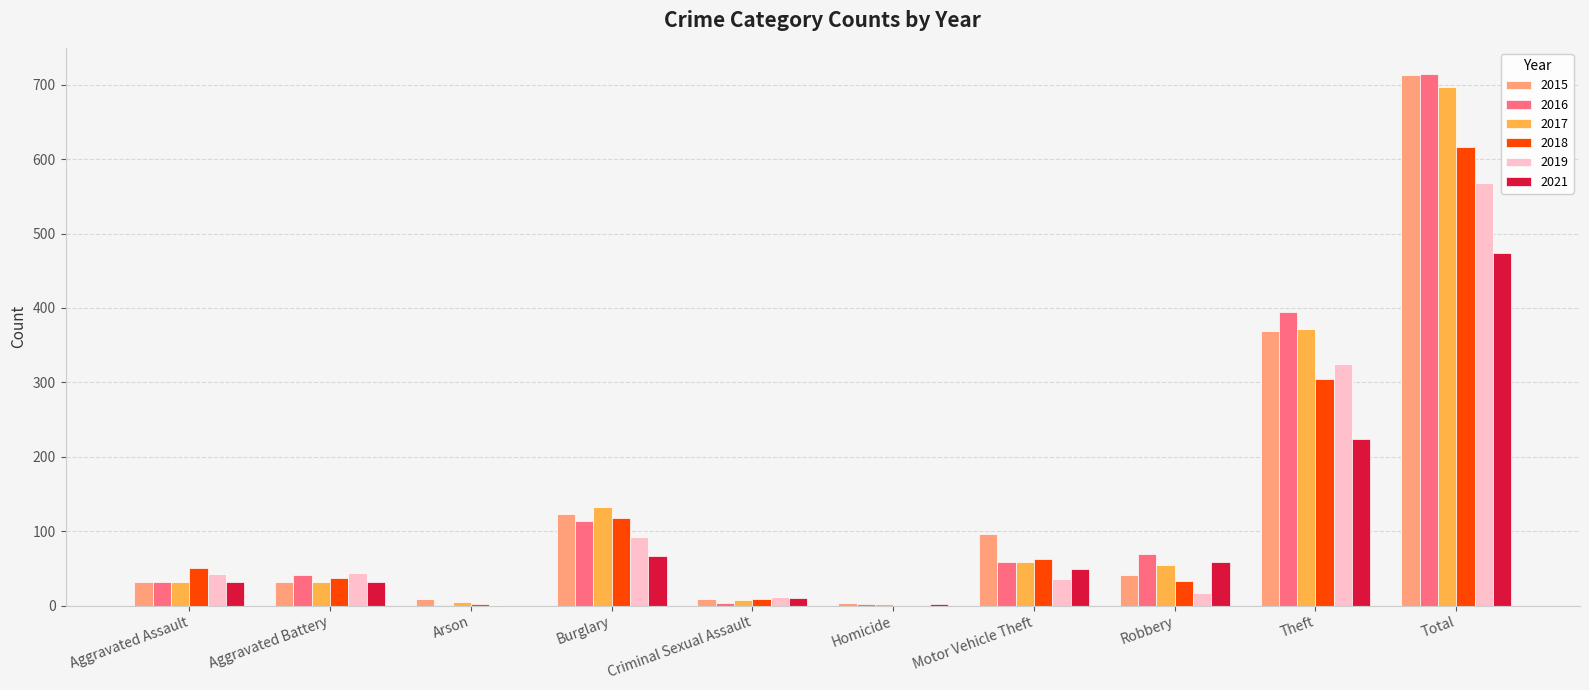

What is the total value across all series at Theft?

1989